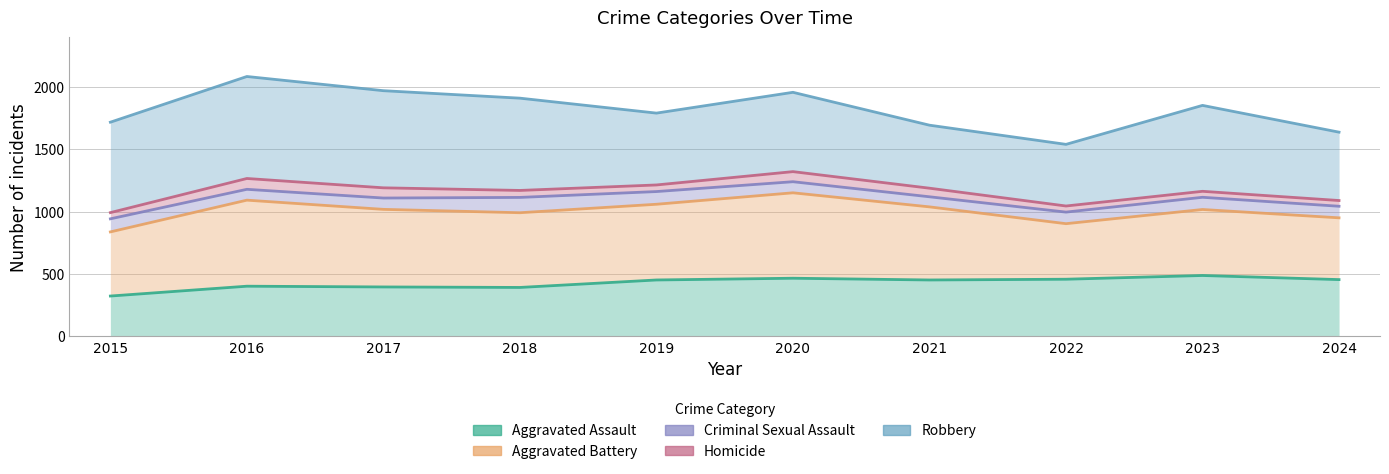

What is the difference between the Aggravated Battery values at 2019 and 2023?

42